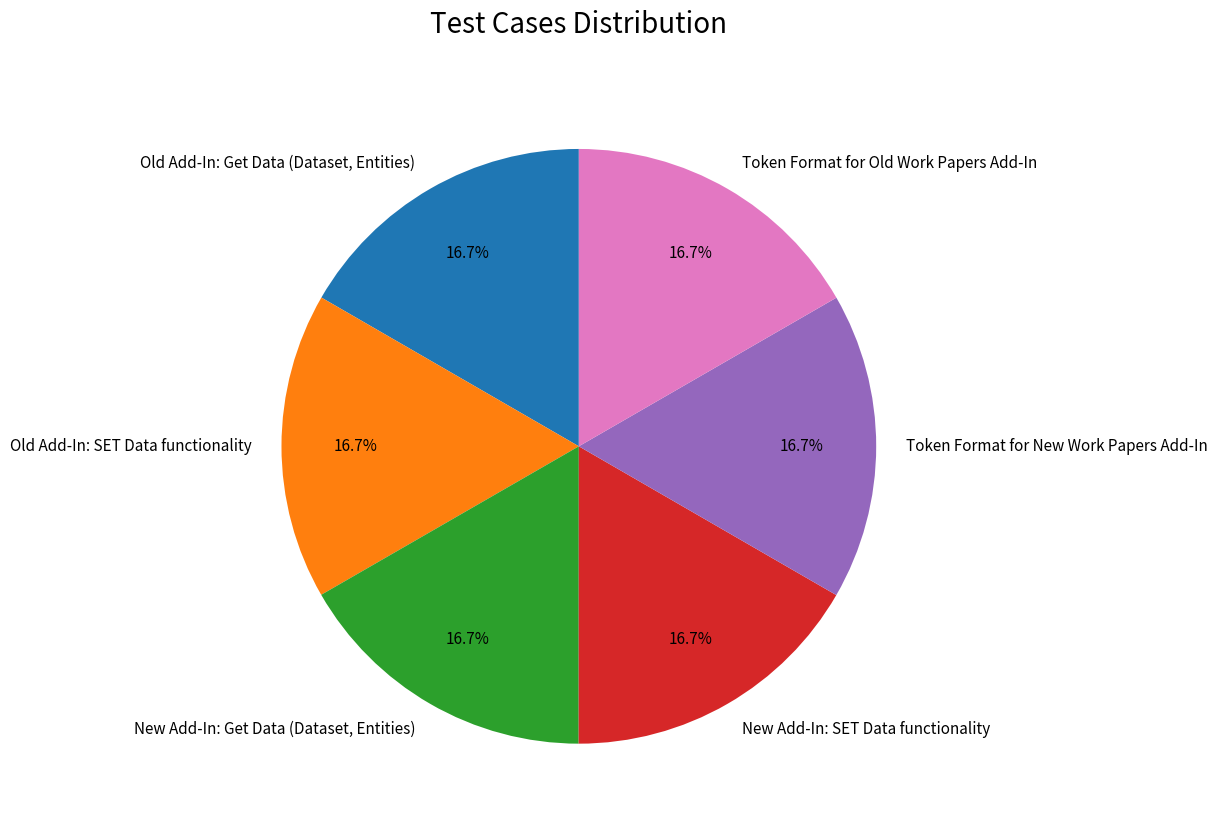

The Old Add-In: Get Data (Dataset, Entities) slice represents 7% of the pie. True or false?

False